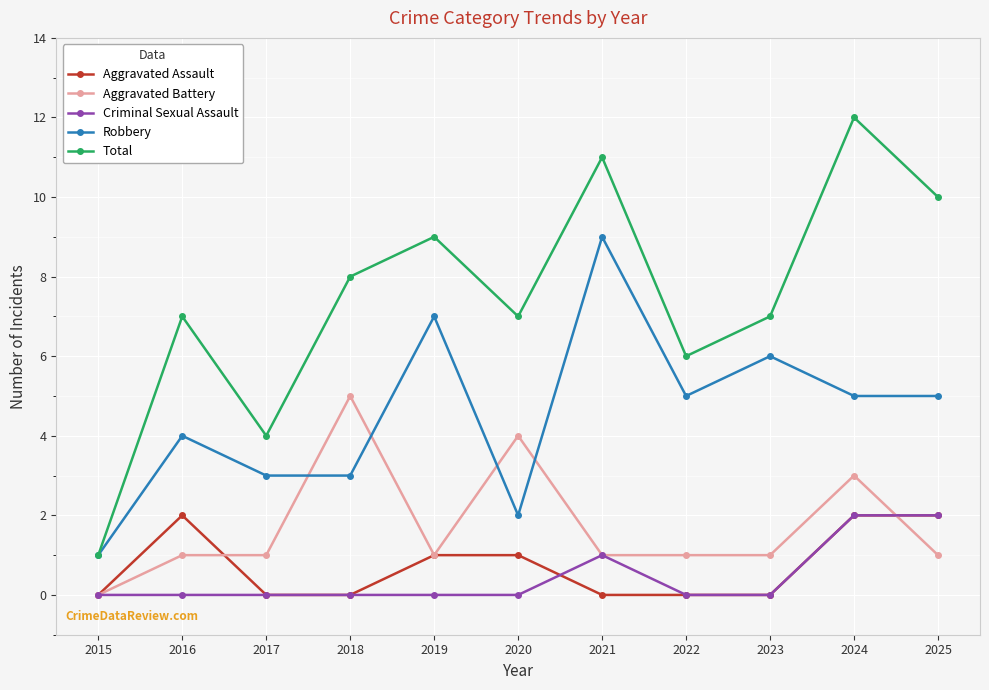

True or false: Aggravated Assault and Total cross at least once.

False